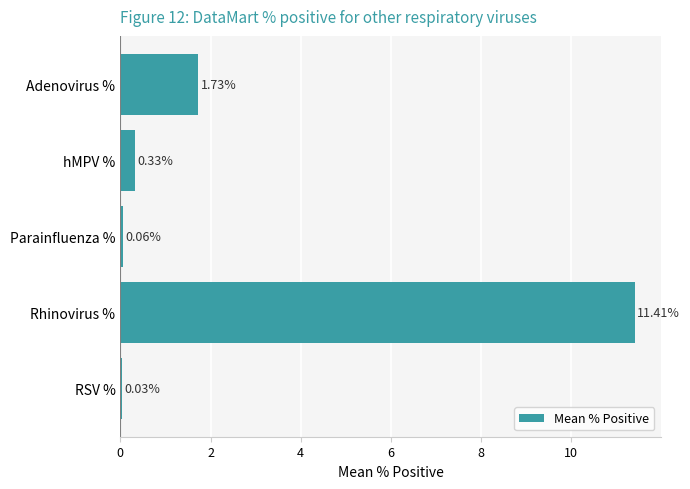

Which has a higher value, hMPV % or Parainfluenza %?

hMPV %